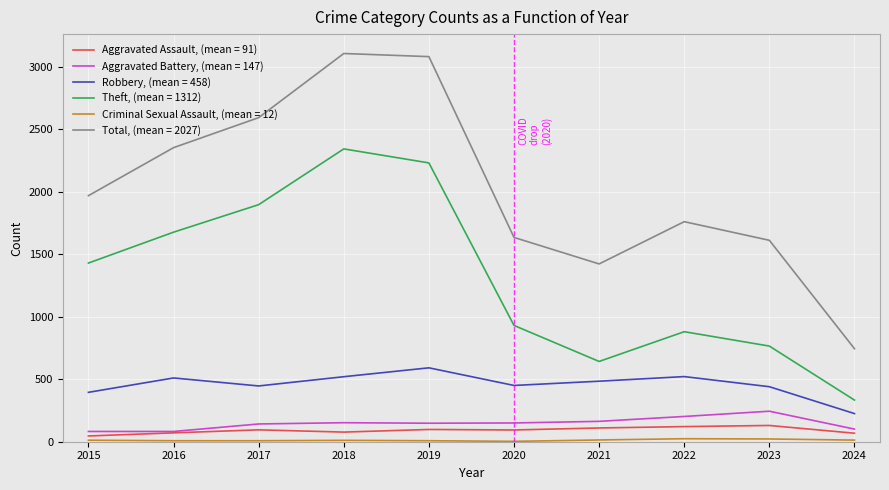

Is it true that Theft, (mean = 1312) equals 1379 at 2020?

False